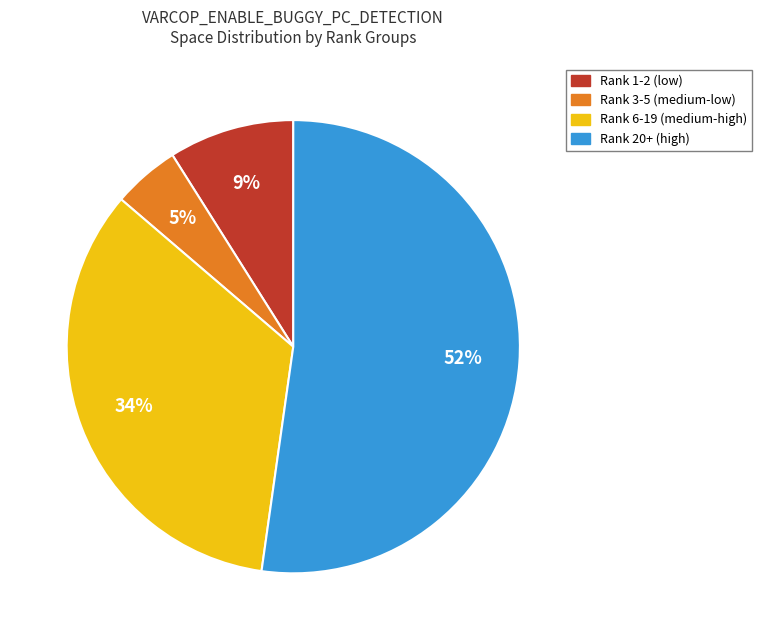

Is there a majority slice in this chart?

Yes